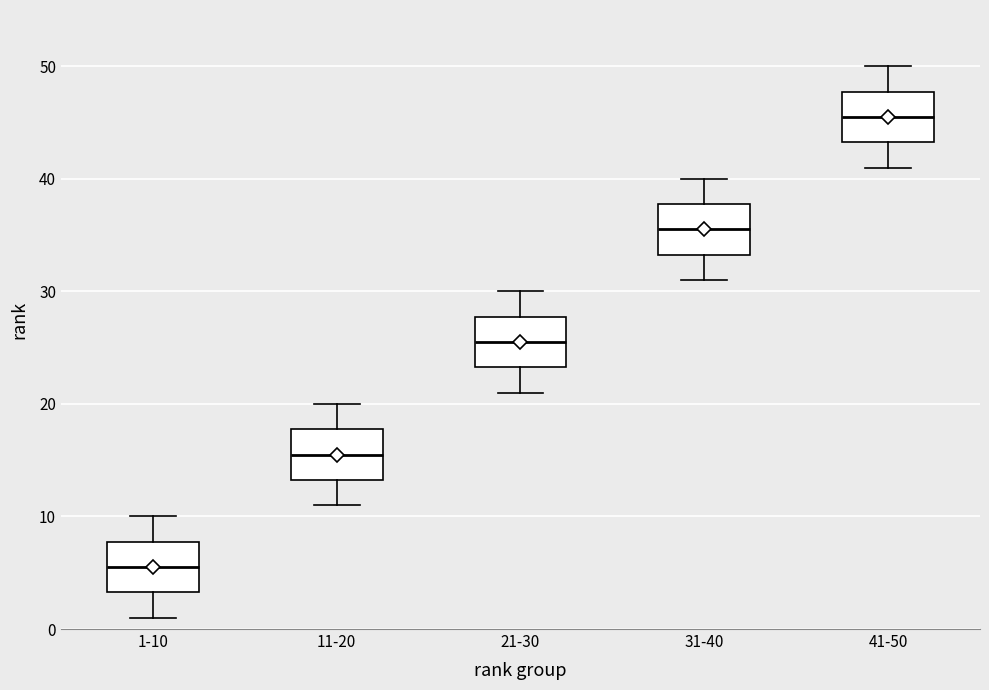

Reading left to right, transcribe this box plot: for each box, give where its median line is, the range the box spans, and where its two whiskers end, as read against the y-axis. The values are not printed on the chart, so give them approximately, as read against the axis.

1-10: median 6, box 3 to 8, whiskers 1 to 10
11-20: median 16, box 13 to 18, whiskers 11 to 20
21-30: median 26, box 23 to 28, whiskers 21 to 30
31-40: median 36, box 33 to 38, whiskers 31 to 40
41-50: median 46, box 43 to 48, whiskers 41 to 50